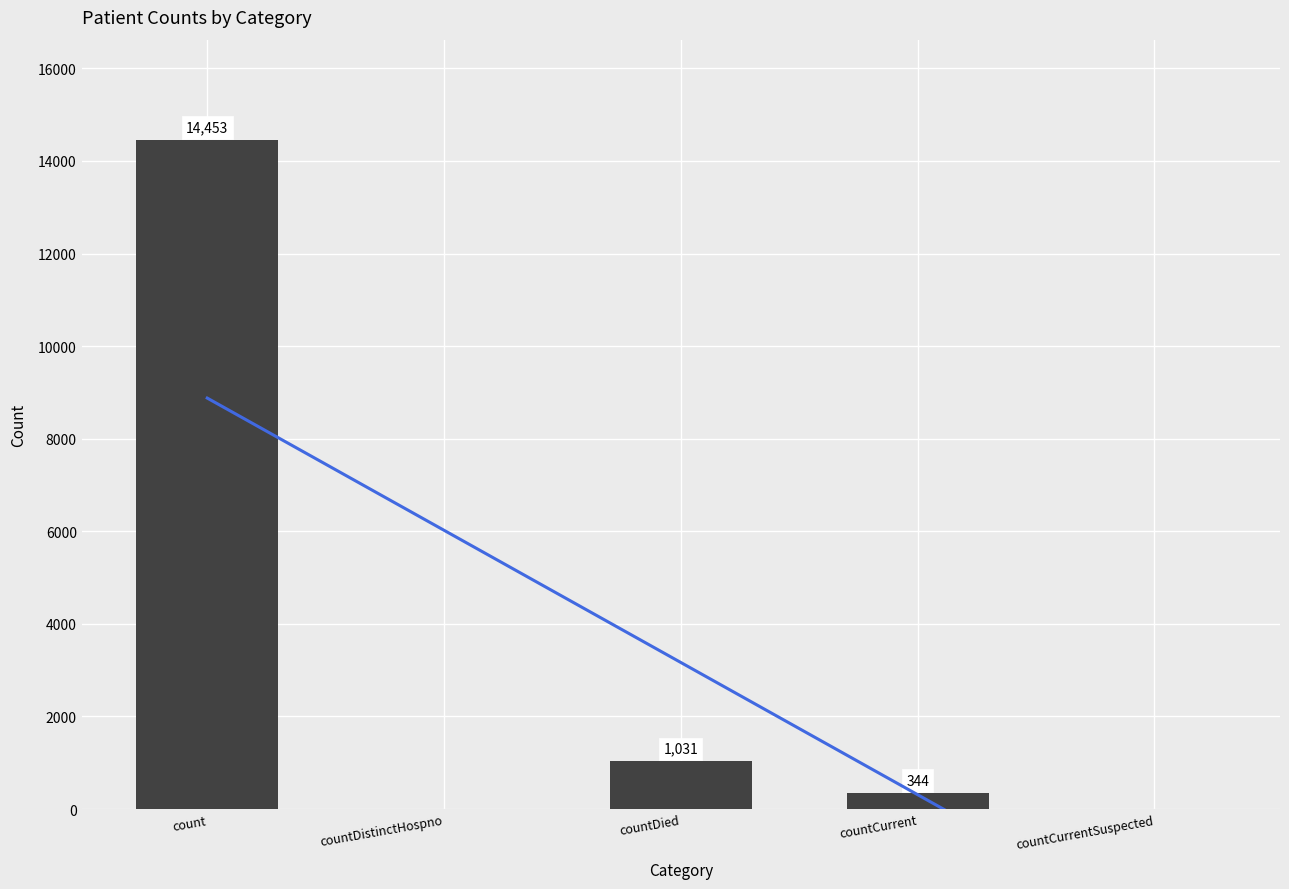

Reading left to right, transcribe all the data shown in this chart.

count=14453	countDistinctHospno=0	countDied=1031	countCurrent=344	countCurrentSuspected=0